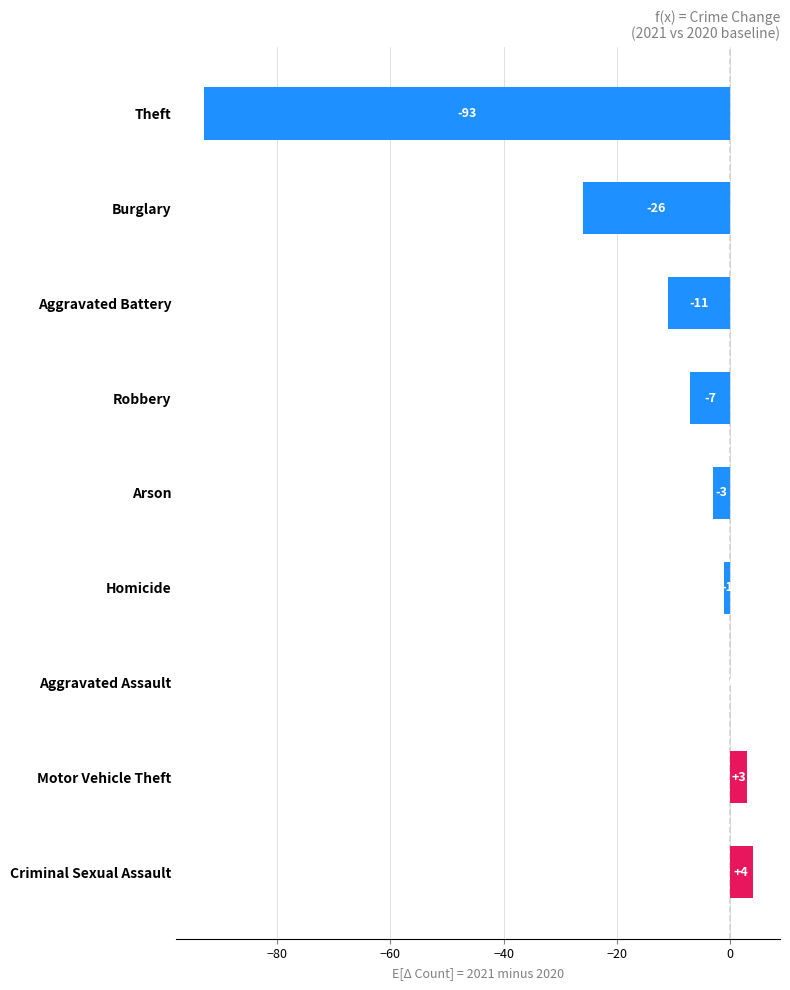

The chart shows a value of 0 at Aggravated Assault. True or false?

True